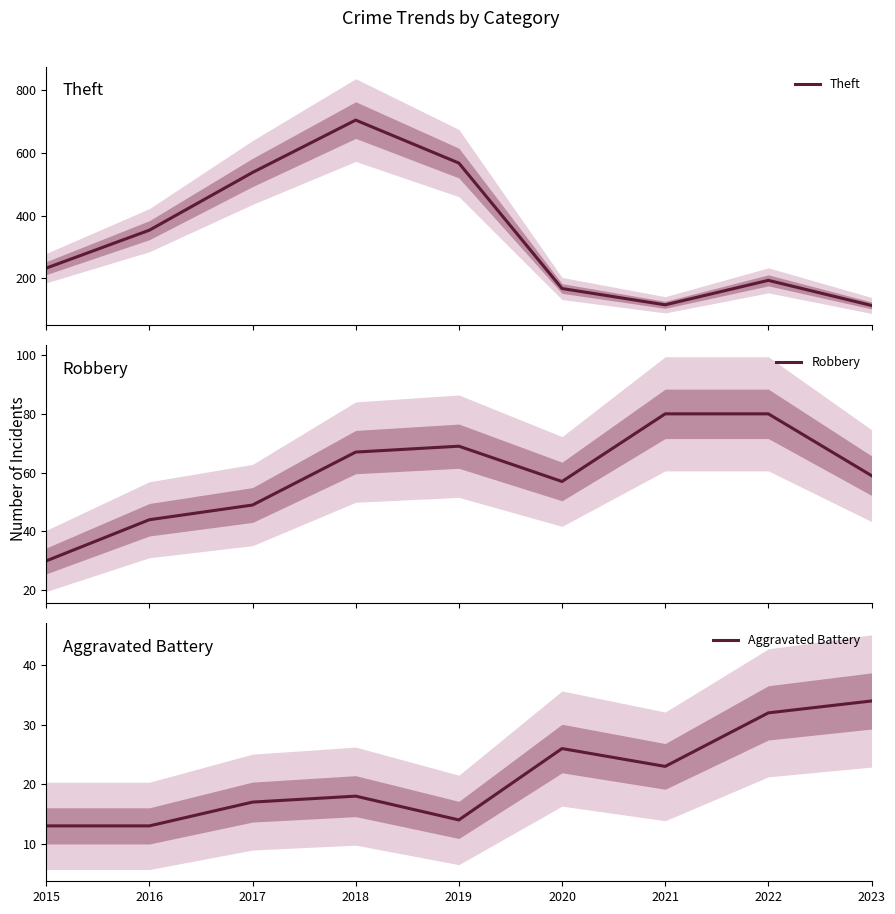

True or false: Aggravated Battery and Robbery intersect in this chart.

False